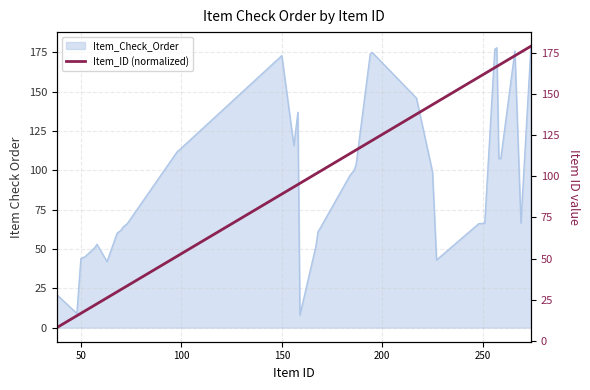

What is the highest value of the Item_Check_Order series?

179.0